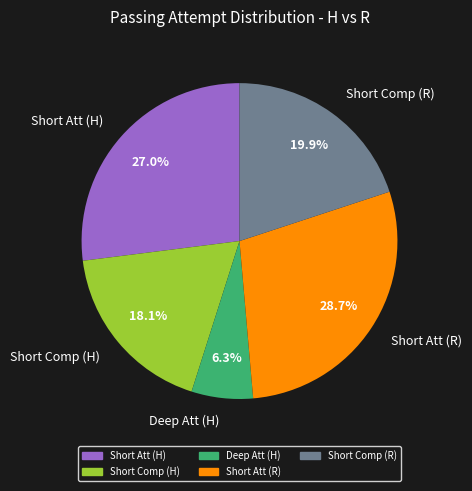

To the nearest percent, what portion does Short Att (R) represent?

29%